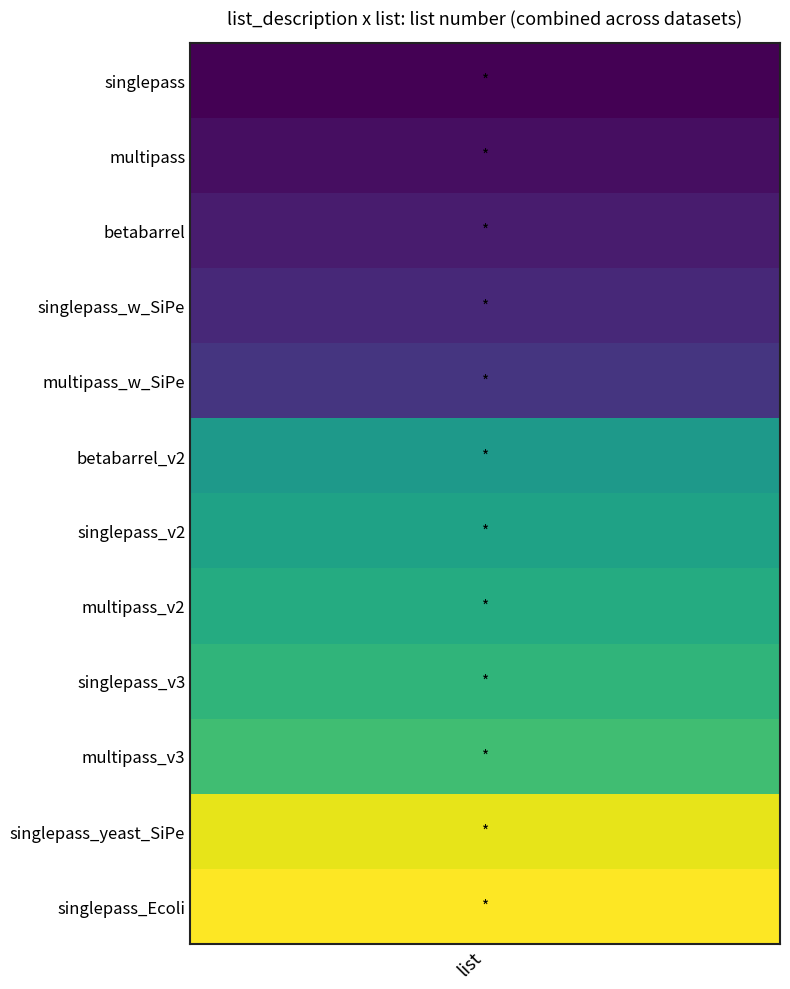

Reading left to right, extract all data points from this chart.

values=1	1=2	2=3	3=4	4=5	5=15	6=16	7=17	8=18	9=19	10=26	11=27